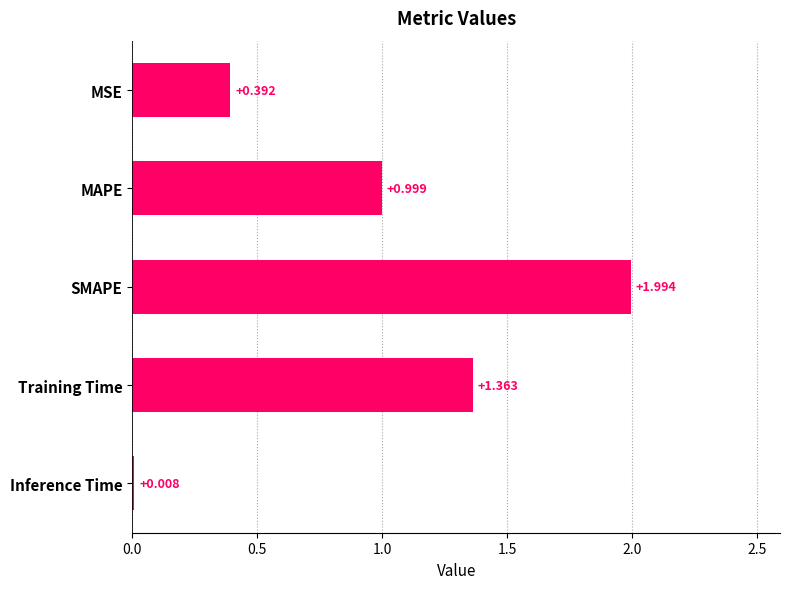

List the labels in order of value, largest first.

SMAPE, Training Time, MAPE, MSE, Inference Time